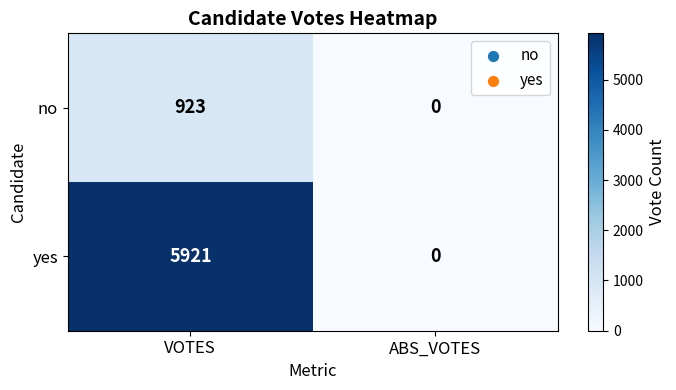

How many values in the yes series are below 5921?

1